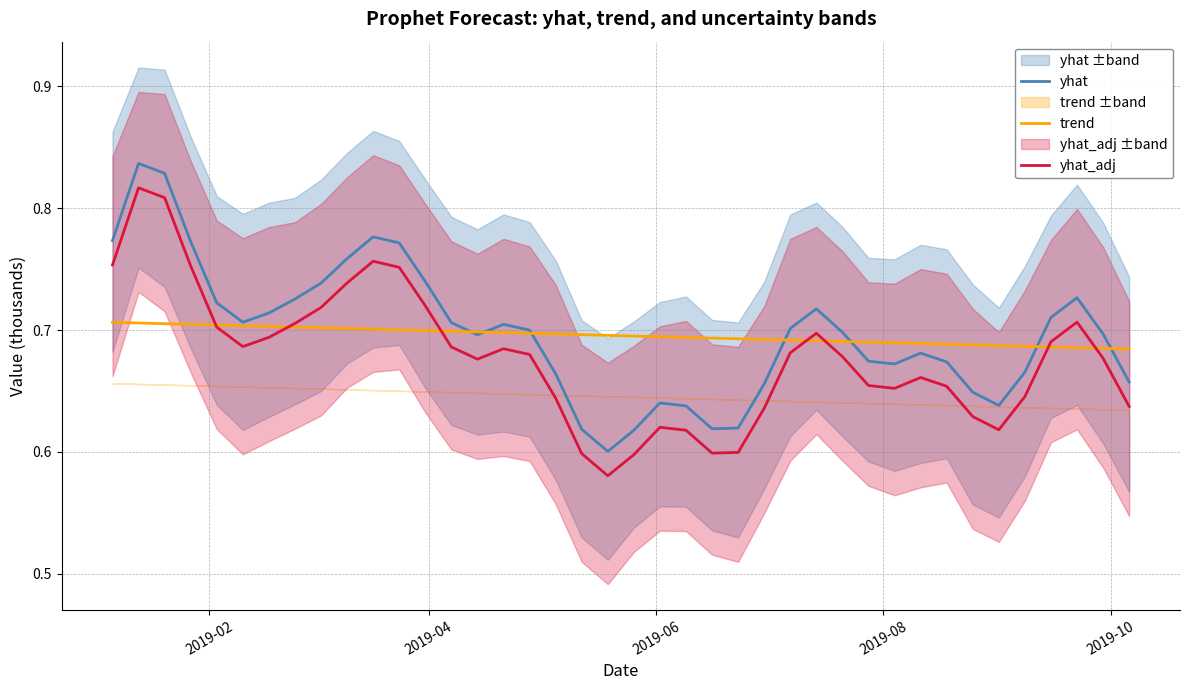

How many series are shown in this chart?

3